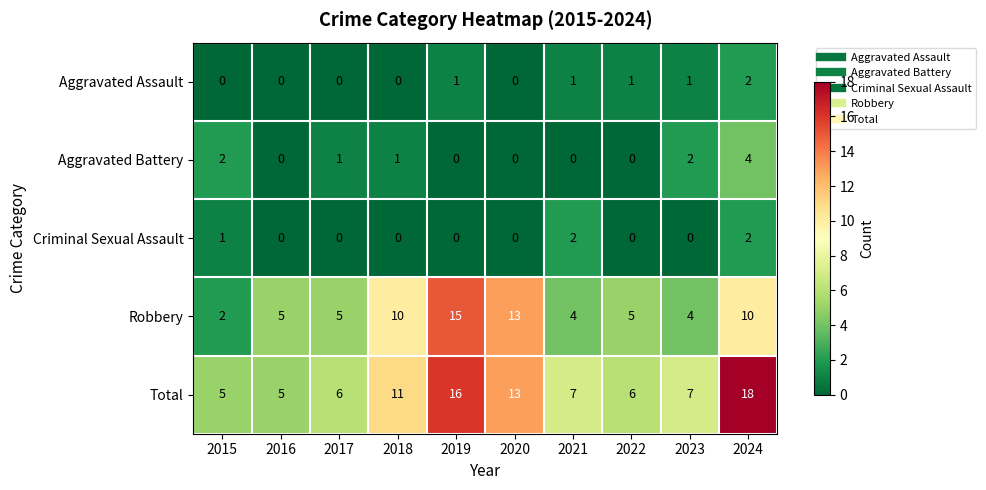

At which label does Aggravated Battery first exceed 1?

2015